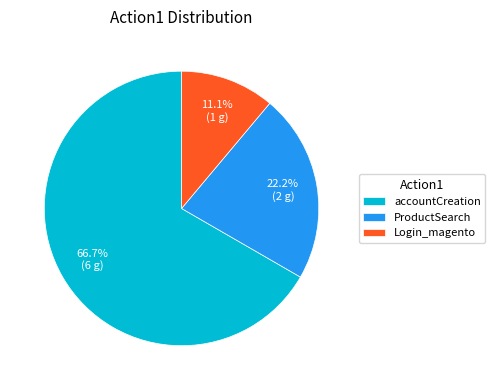

How many segments does this pie chart have?

3